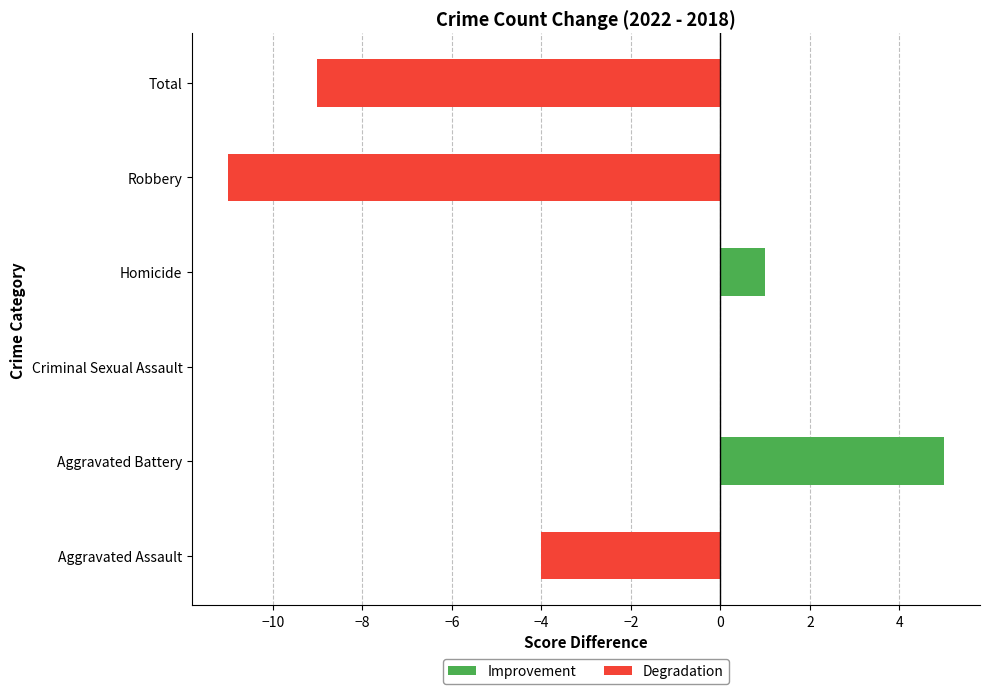

Between −12 and −10, which series saw the biggest shift?

Degradation